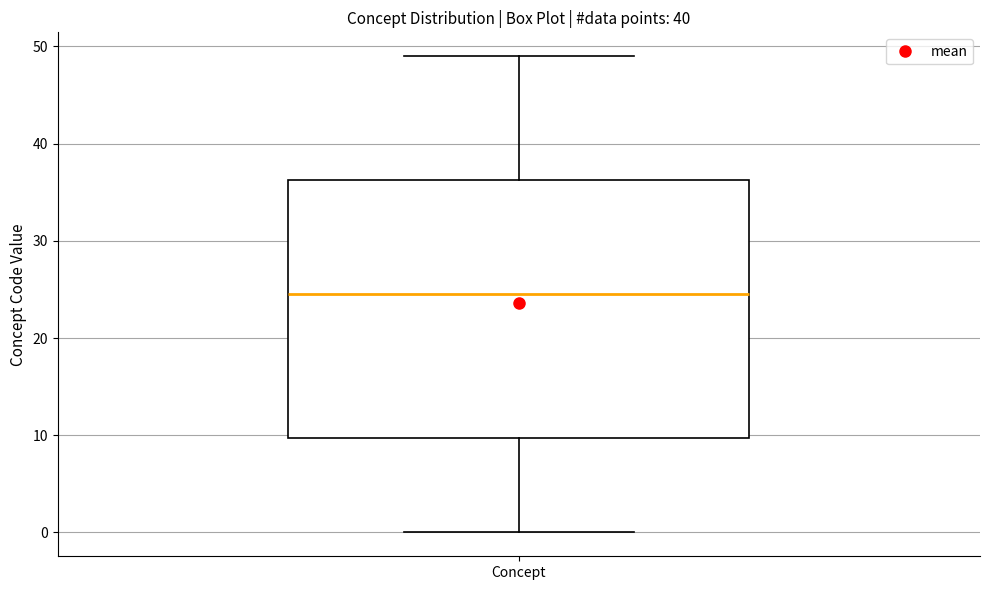

Transcribe this box plot: give where the median line is, the range the box spans, and where the two whiskers end, as read against the y-axis. The values are not printed on the chart, so give them approximately, as read against the axis.

median 25, box 10 to 36, whiskers 0 to 49